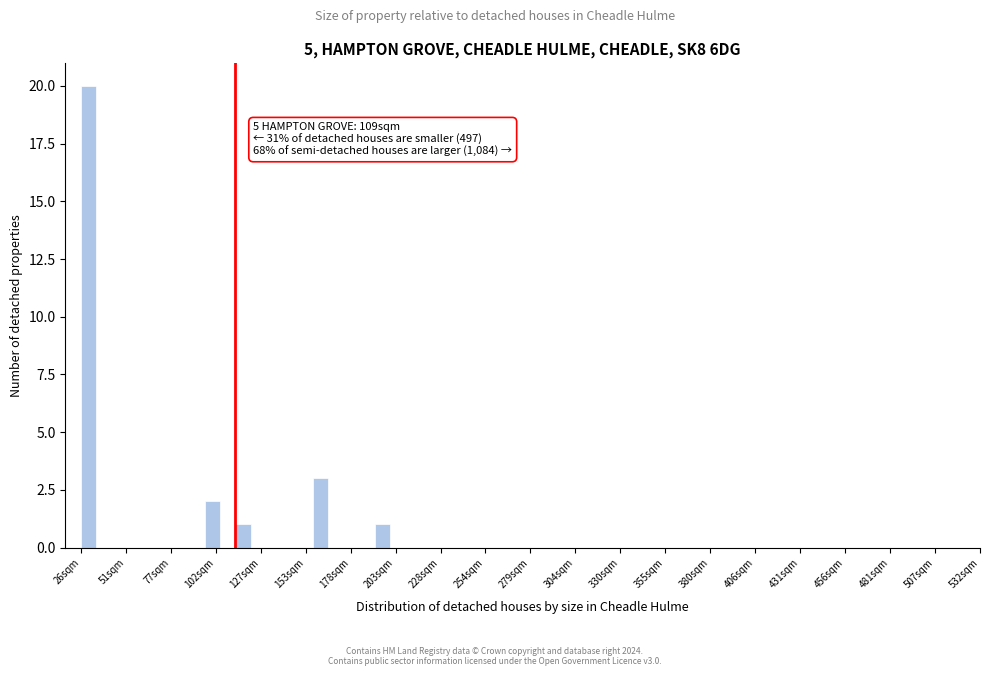

Read against the x-axis, roughly where is the centre of the tallest bar?

30